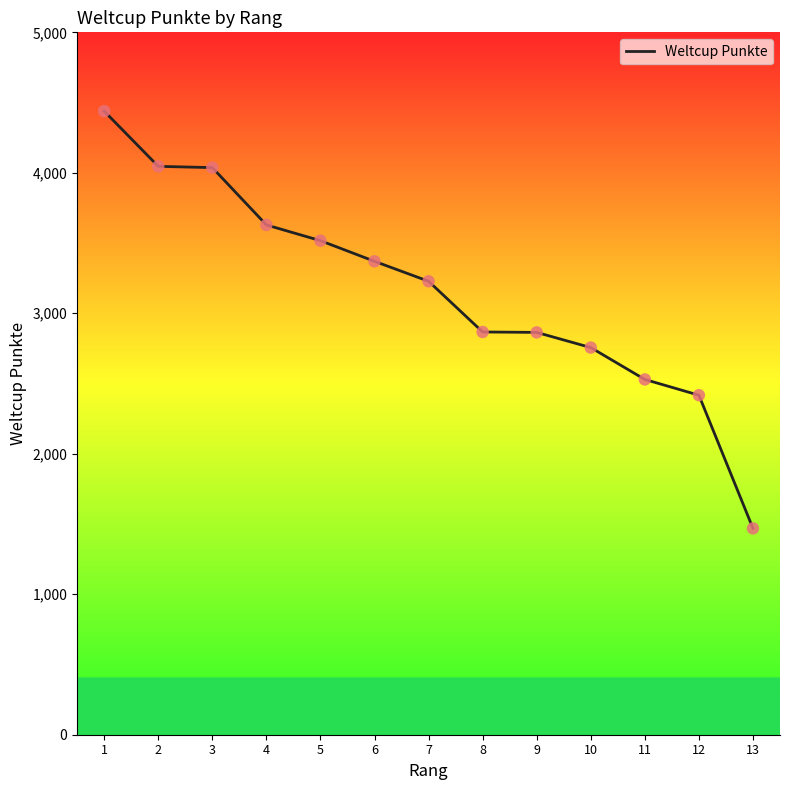

Which has a higher value, 12 or 9?

9